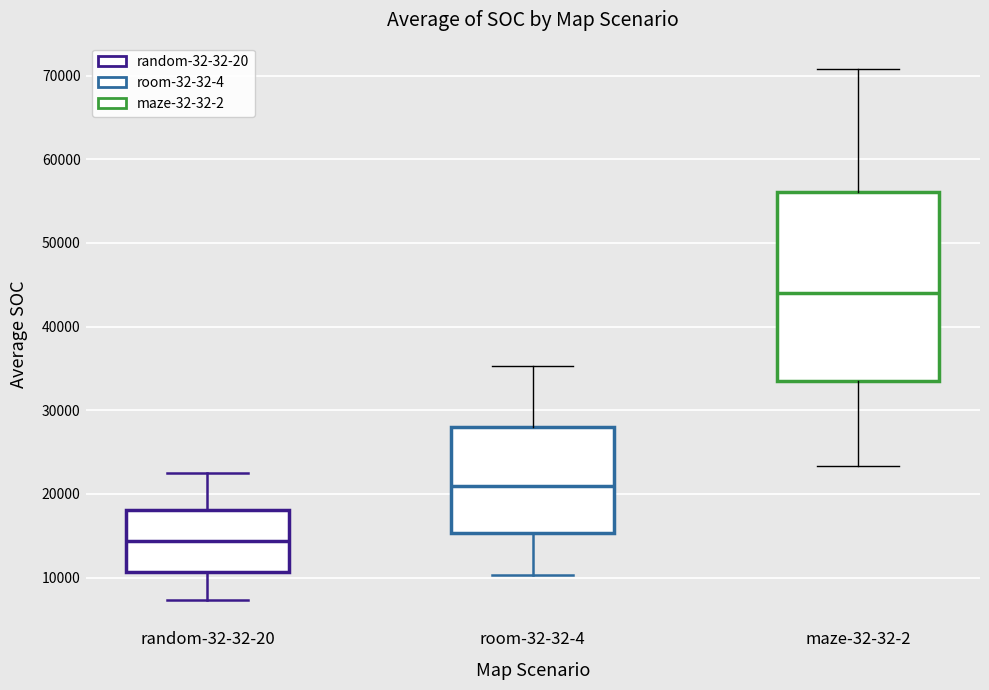

Which box's median line is the highest?

maze-32-32-2